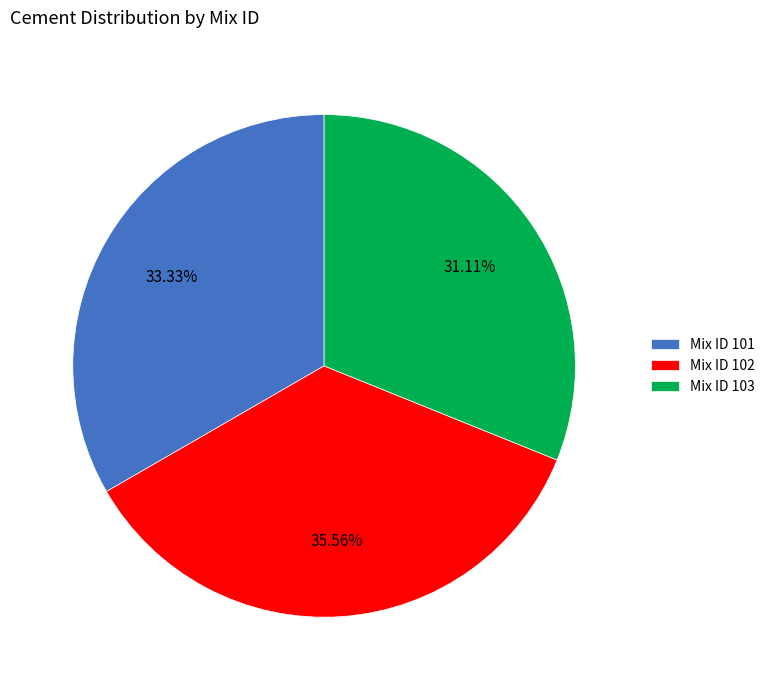

Between Mix ID 102 and Mix ID 101, which is larger?

Mix ID 102